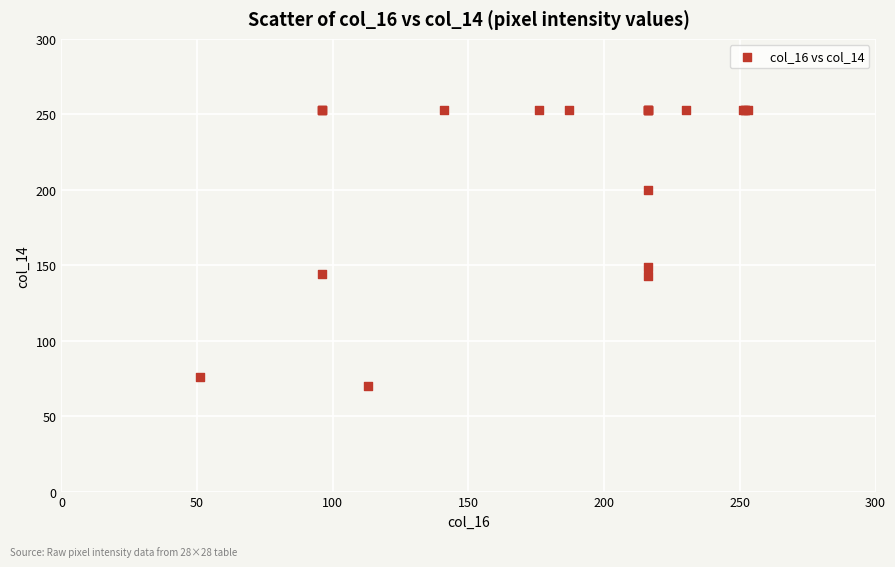

What Y value in the scatter plot is closest to 161?

149